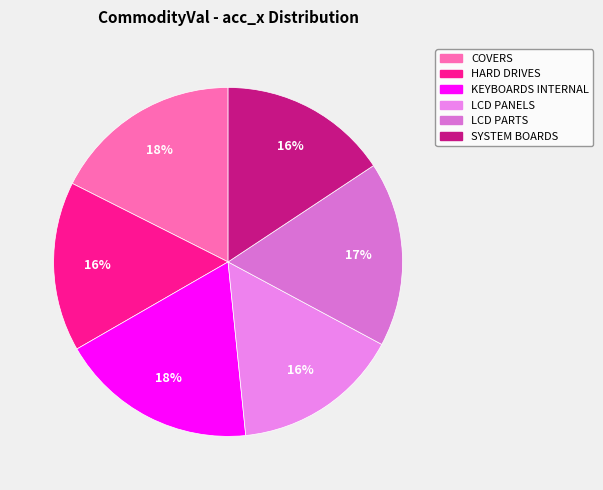

What percentage do HARD DRIVES and KEYBOARDS INTERNAL together represent?

34.0%